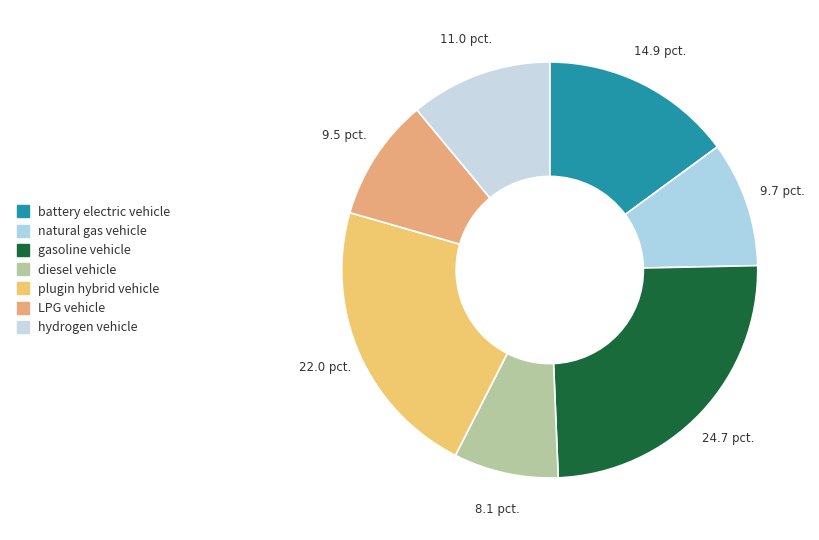

To the nearest percent, what is the difference between the hydrogen vehicle and LPG vehicle slice percentages?

1%